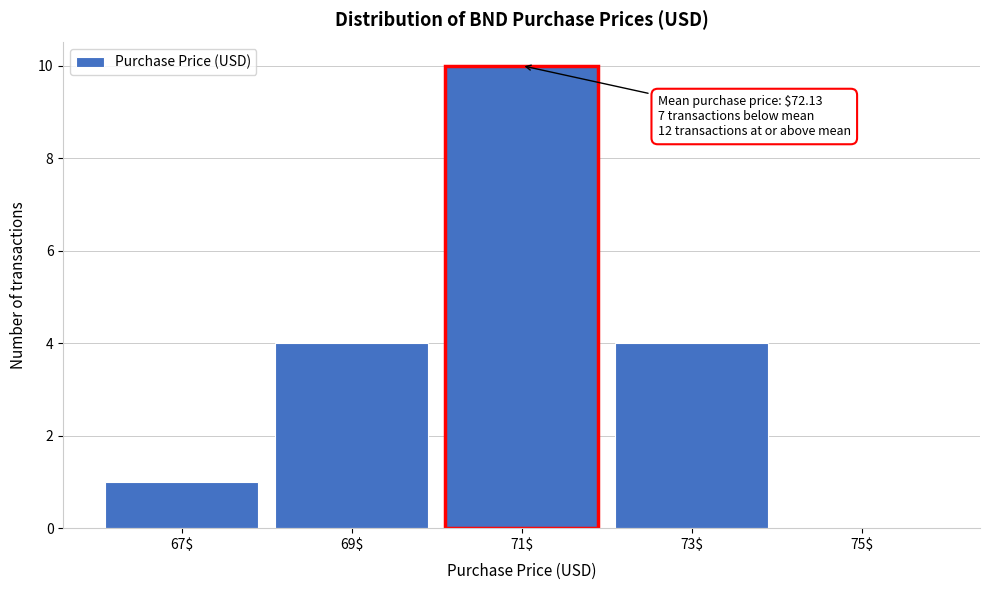

What is the sum of all values?

19